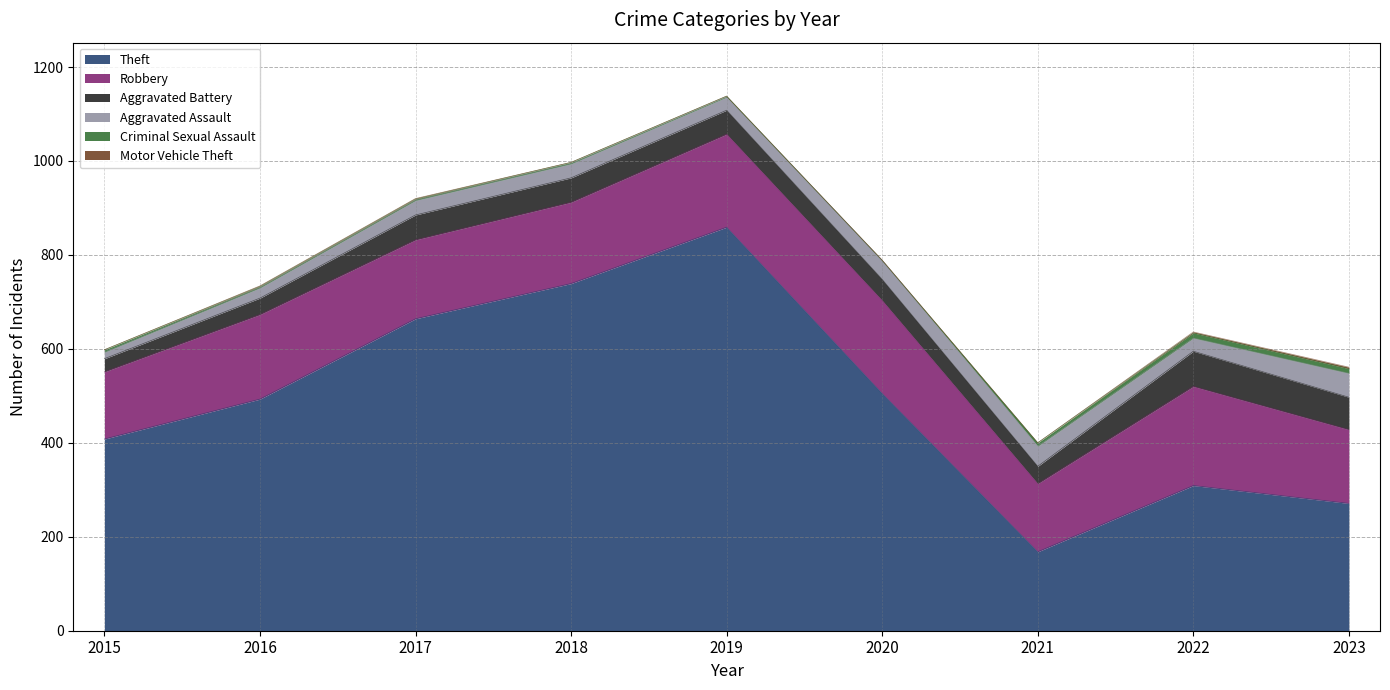

How many values in the Theft series are below 493?

4